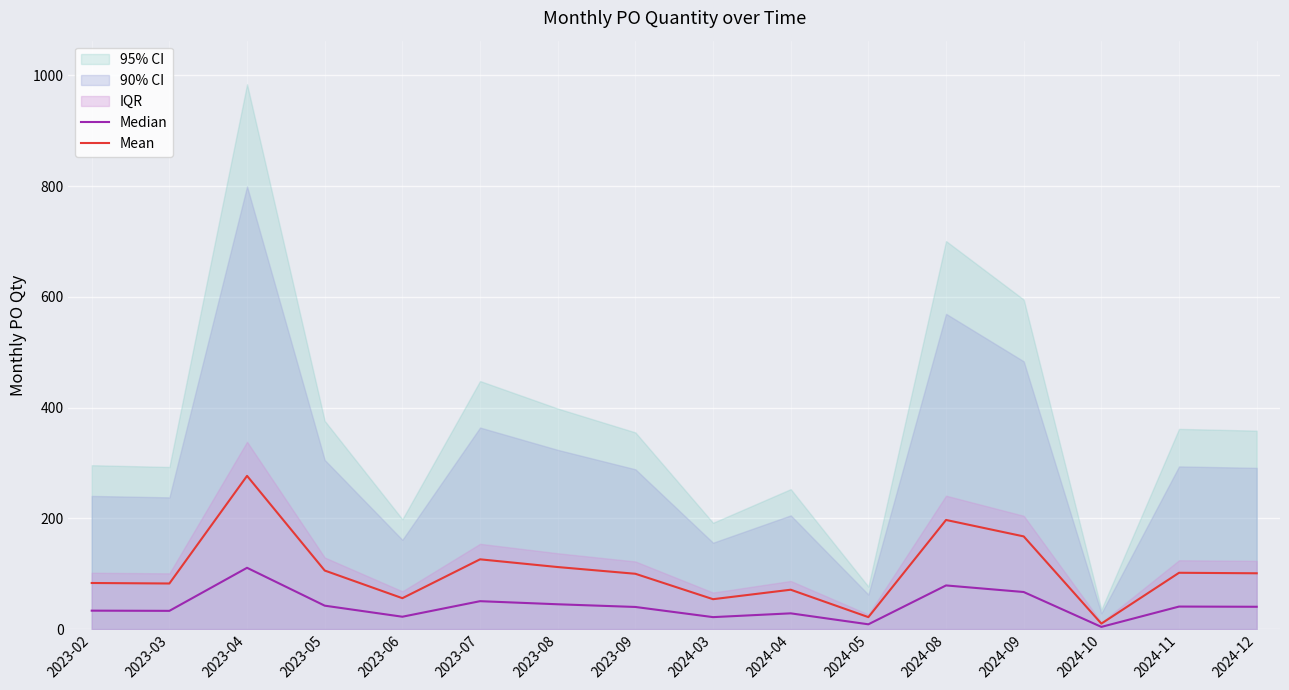

At which category does Mean reach its first local valley?

2023-03